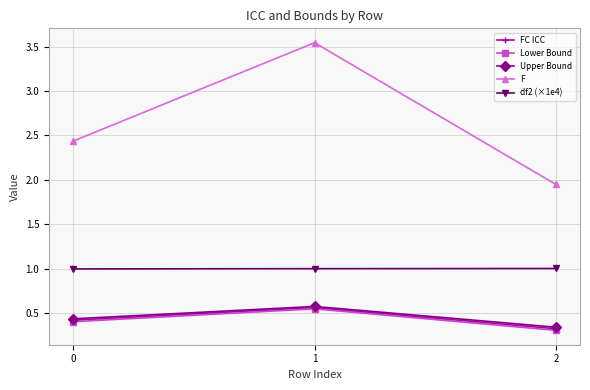

The df2 (×1e4) series shows 1.0 at 0. True or false?

True